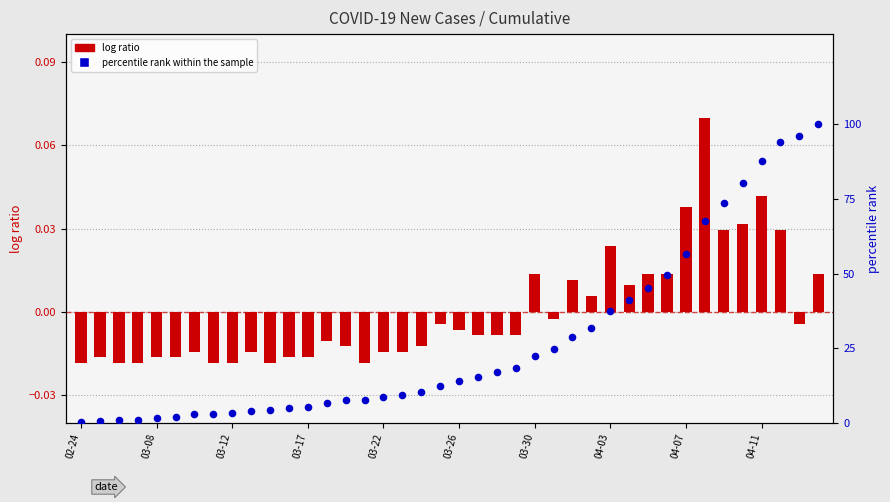

Is the value of log ratio at 14 greater than the value of percentile rank within the sample at 03-17?

No